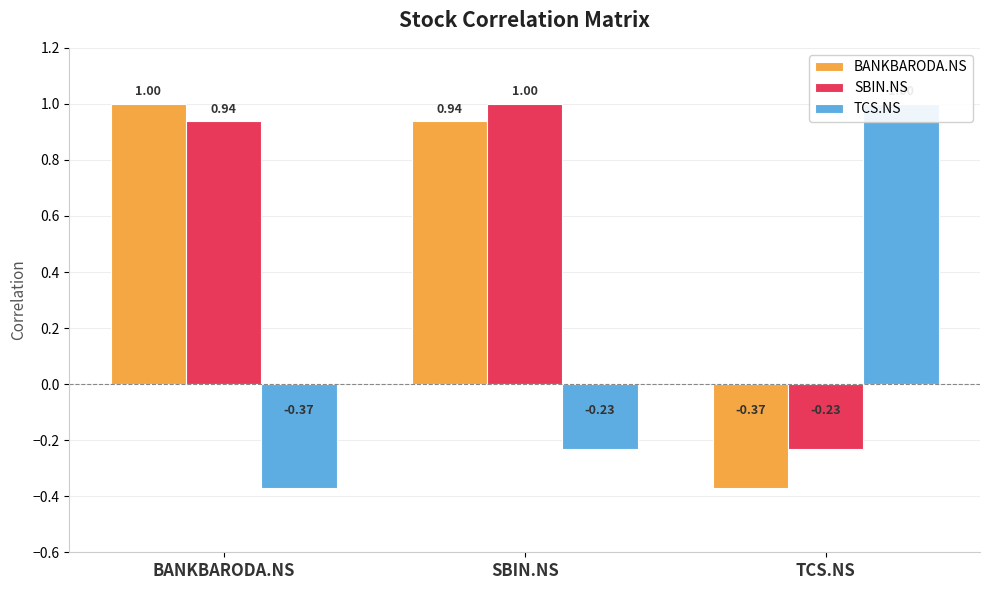

Is the value of BANKBARODA.NS at SBIN.NS greater than the value of TCS.NS at BANKBARODA.NS?

Yes